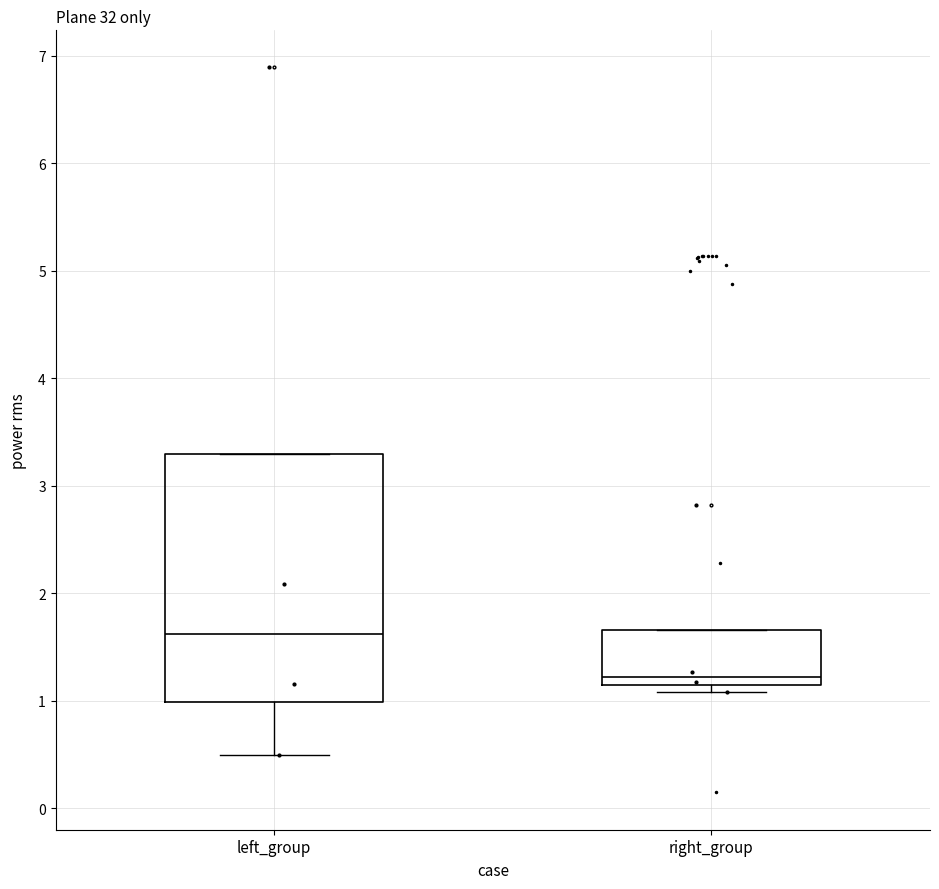

Reading left to right, read every box against the y-axis: the position of its median line, the range the box covers, and the ends of its whiskers. The values are not printed on the chart, so give them approximately, as read against the axis.

left_group: median 1.6, box 1.0 to 3.3, whiskers 0.5 to 3.3
right_group: median 1.2, box 1.1 to 1.7, whiskers 1.1 (just below the box's lower edge) to 1.7